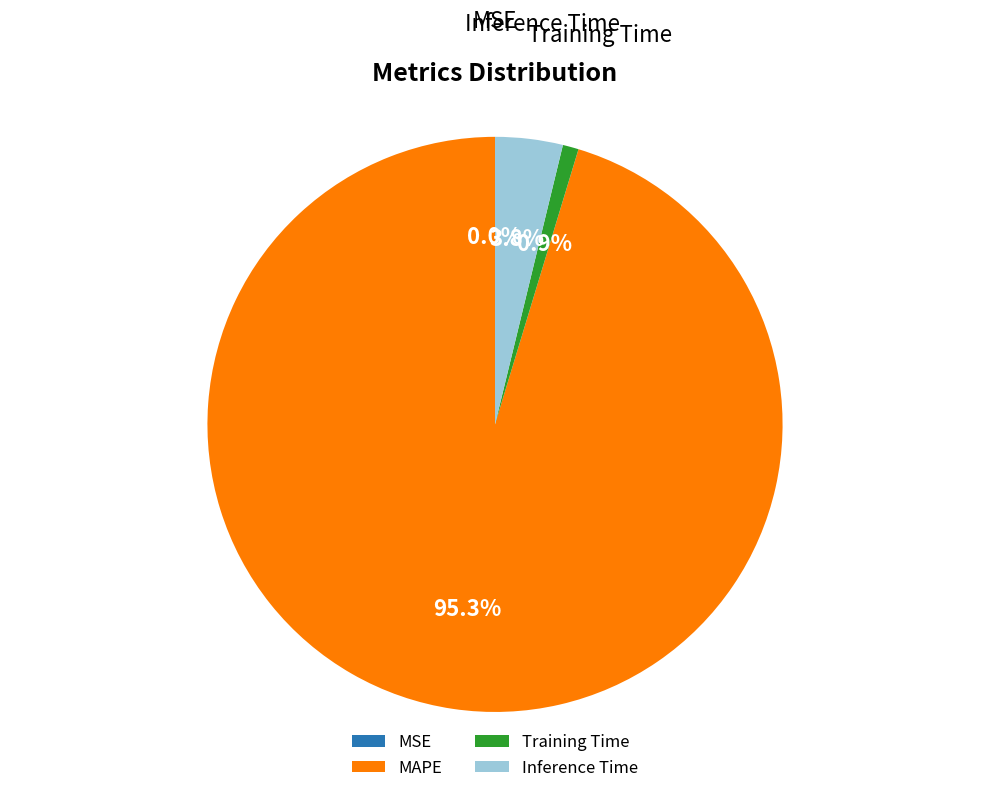

Is MAPE the majority of the pie?

Yes